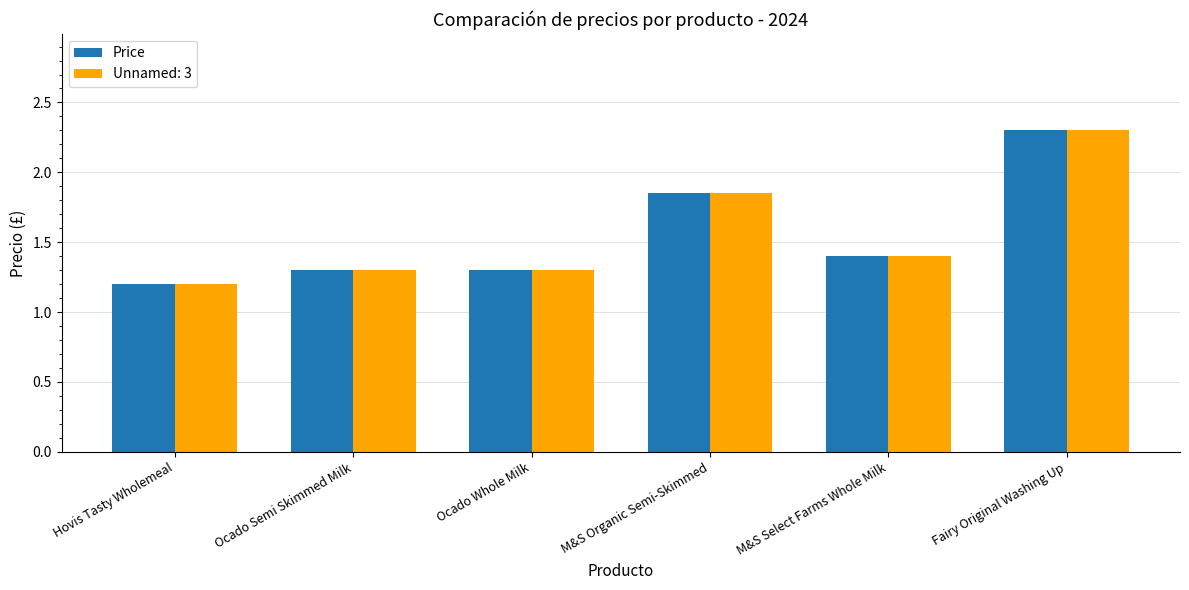

What is the difference between the maximum and minimum values in the Unnamed: 3 series?

1.1